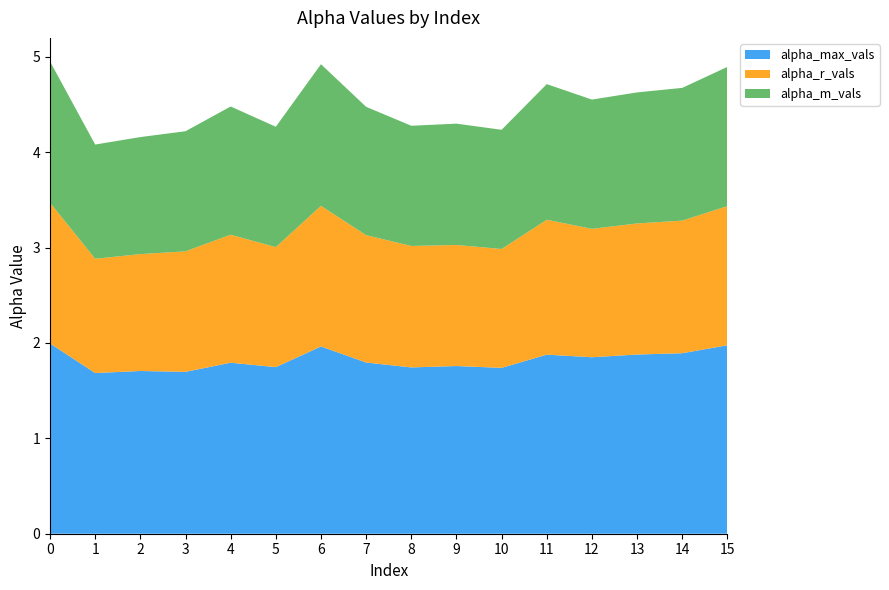

Reading right to left, extract all data points from this chart.

alpha_max_vals: 15=2.0	14=1.9	13=1.9	12=1.8	11=1.9	10=1.7	9=1.8	8=1.7	7=1.8	6=2.0	5=1.7	4=1.8	3=1.7	2=1.7	1=1.7	0=2.0
alpha_r_vals: 15=1.5	14=1.4	13=1.4	12=1.3	11=1.4	10=1.2	9=1.3	8=1.3	7=1.3	6=1.5	5=1.3	4=1.3	3=1.3	2=1.2	1=1.2	0=1.5
alpha_m_vals: 15=1.5	14=1.4	13=1.4	12=1.4	11=1.4	10=1.2	9=1.3	8=1.3	7=1.3	6=1.5	5=1.3	4=1.3	3=1.3	2=1.2	1=1.2	0=1.5